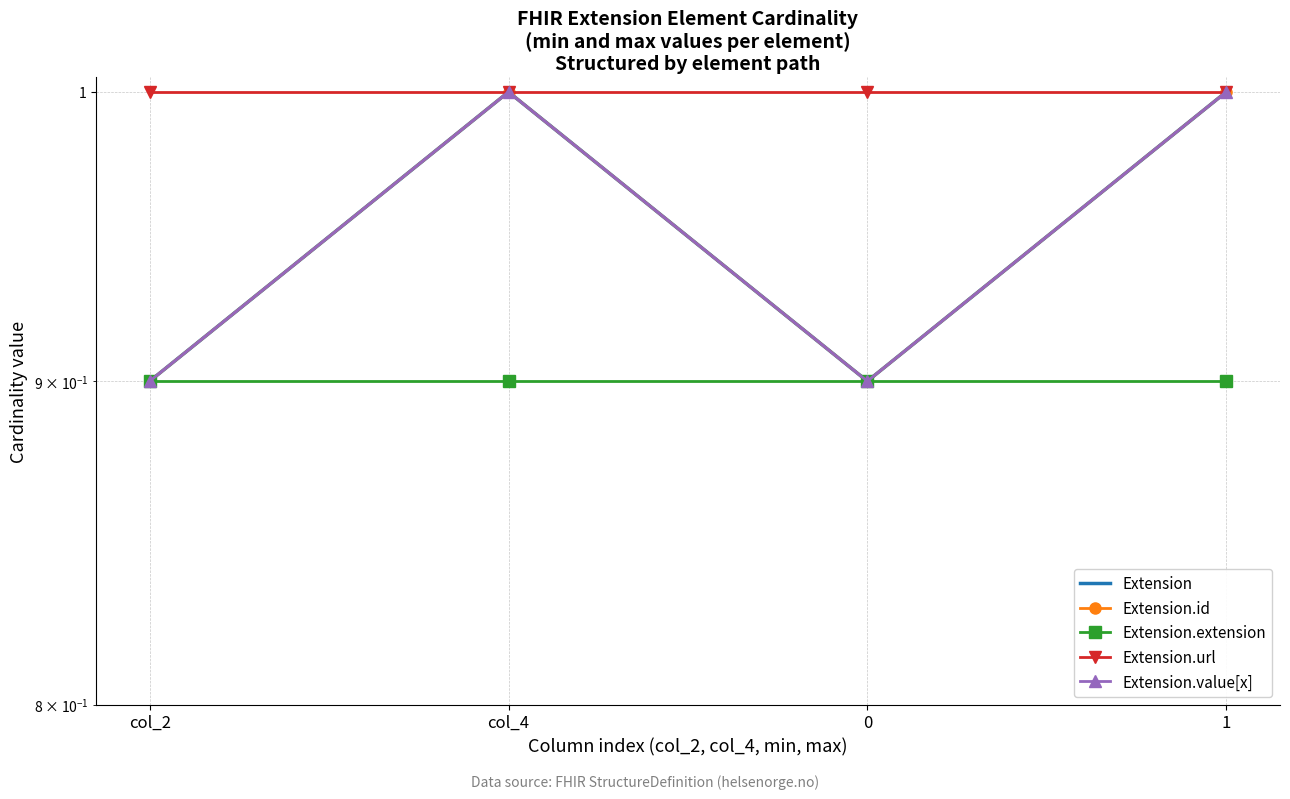

True or false: Extension.value[x] and Extension intersect in this chart.

False